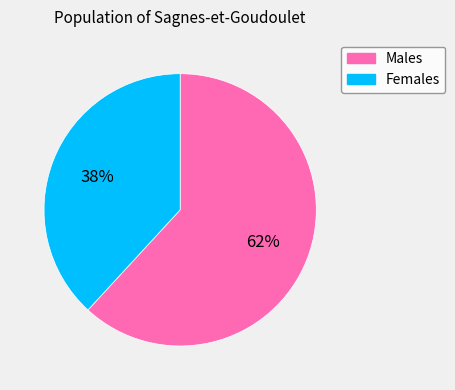

Count the number of slices in the pie.

2